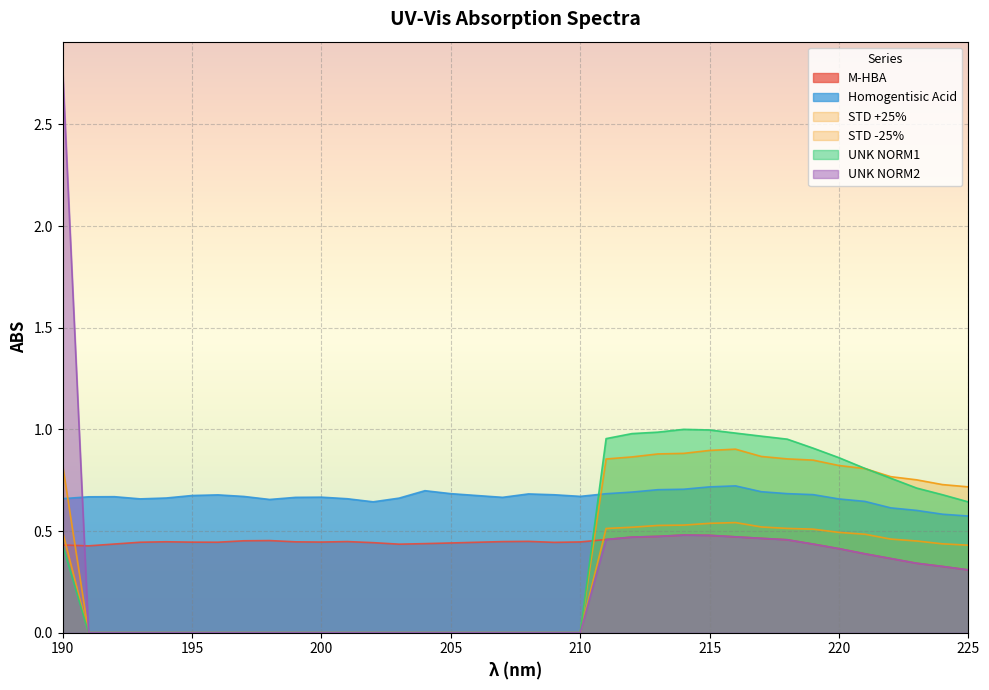

Between 197 and 224, which is larger?

197